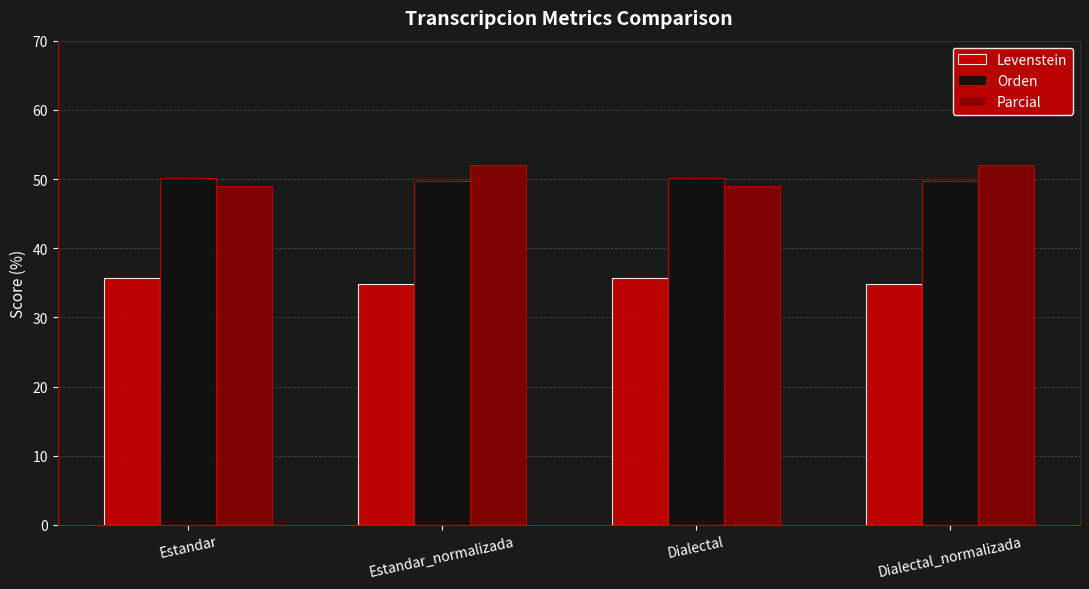

What are all the series names shown in the legend?

Levenstein, Orden, Parcial